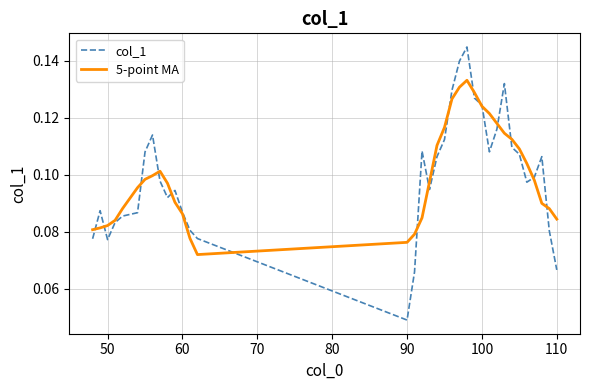

Which series has the largest range (max minus min)?

col_1